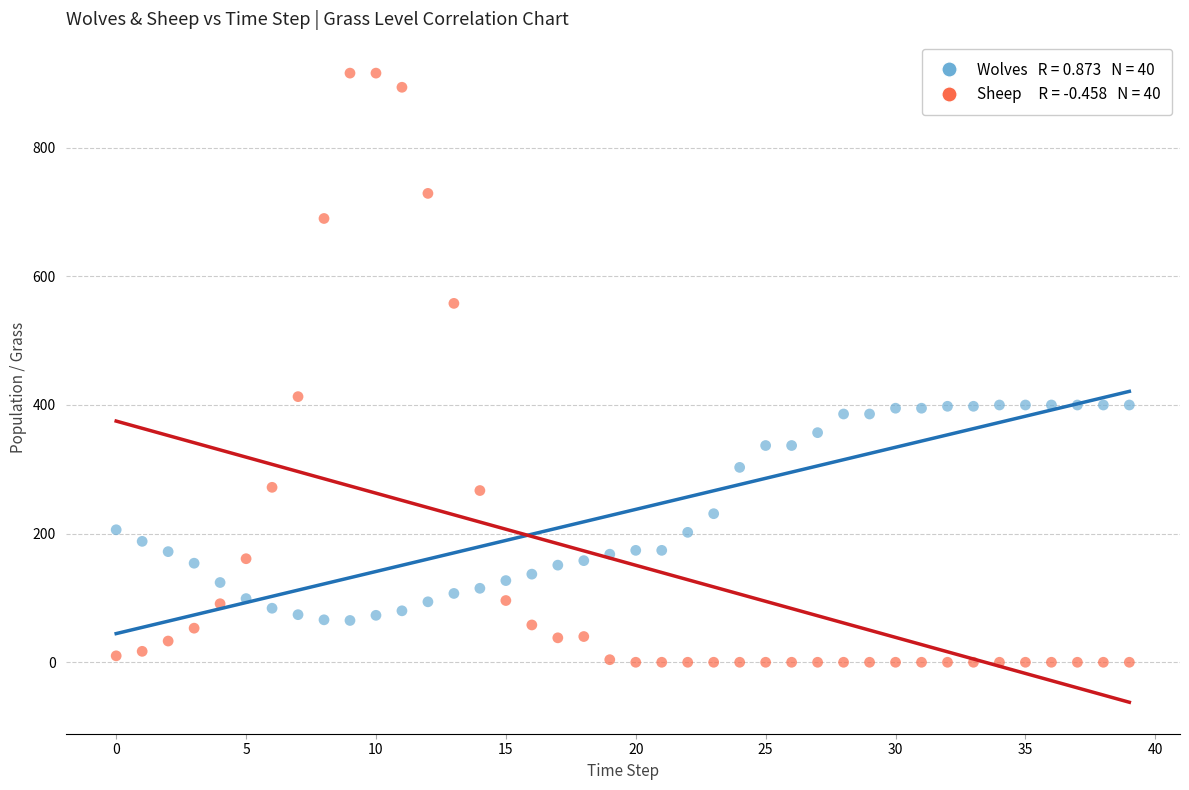

Across all data points, what is the range of Y values (max minus min)?

916